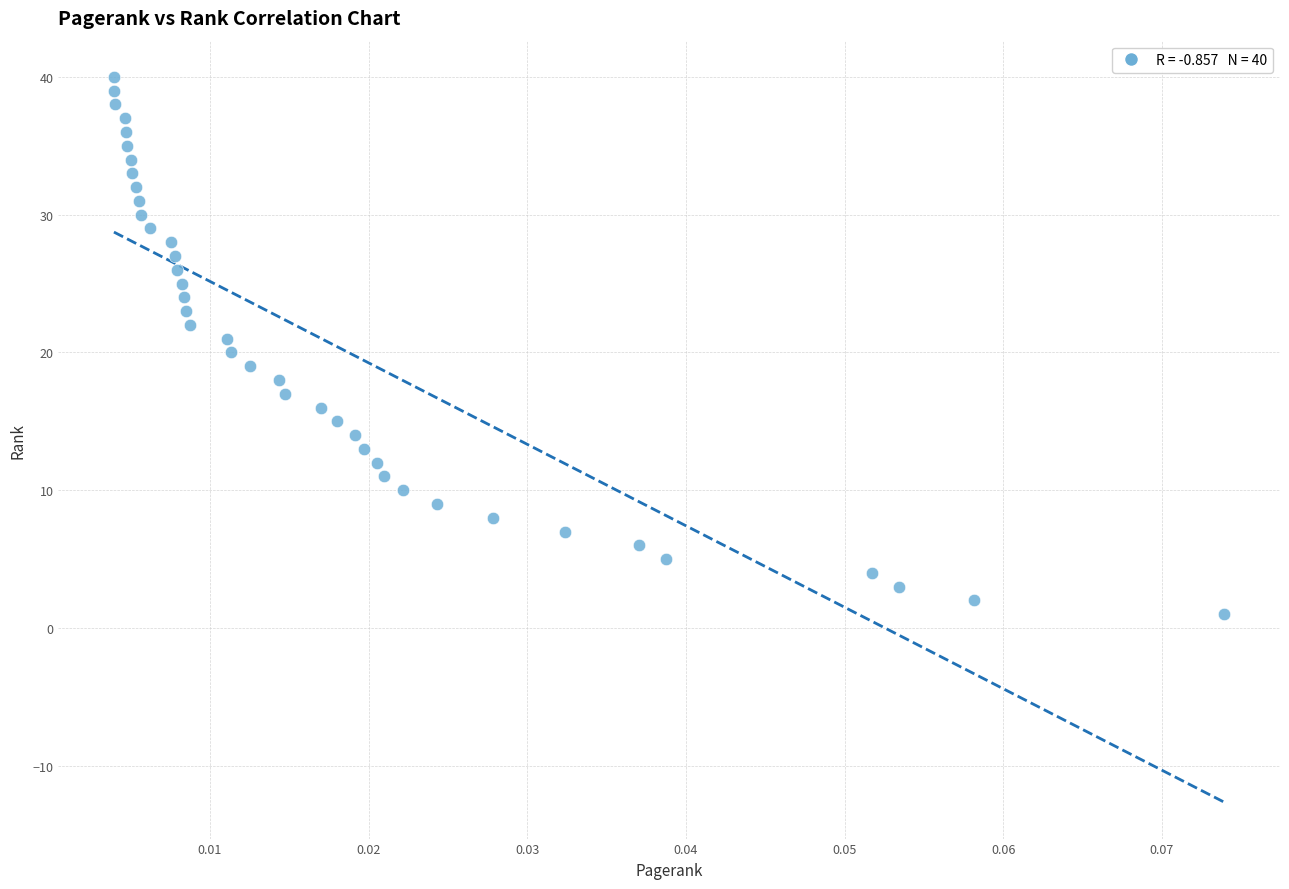

What is the range of Y values (max minus min)?

39